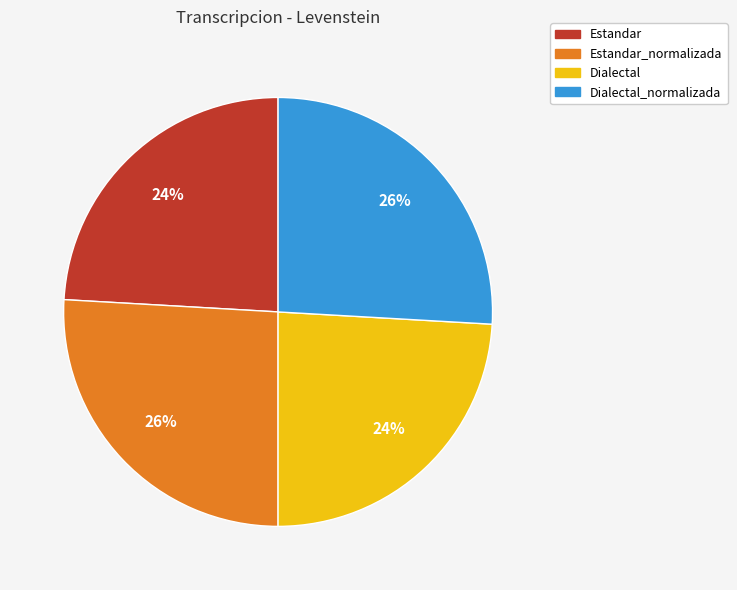

Is there a majority slice in this chart?

No